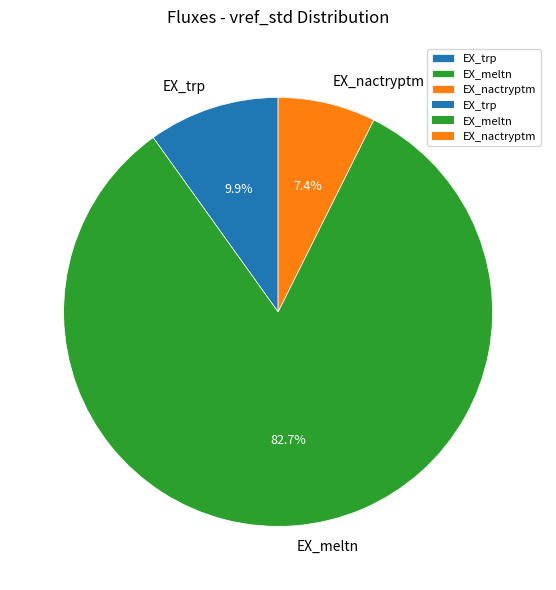

Count the number of slices in the pie.

3